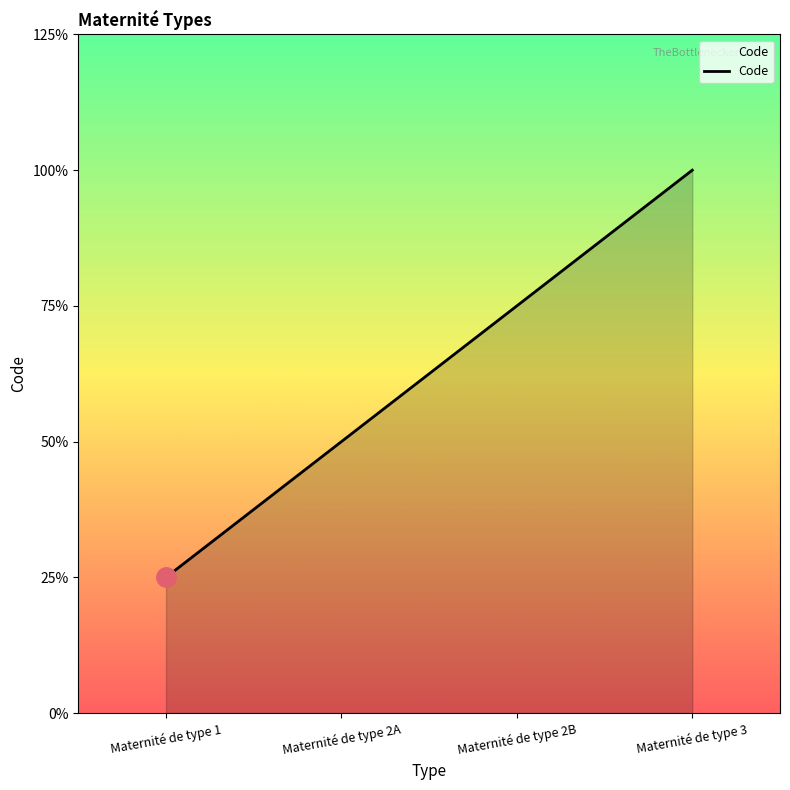

Does the chart display data point markers on the line(s)?

No